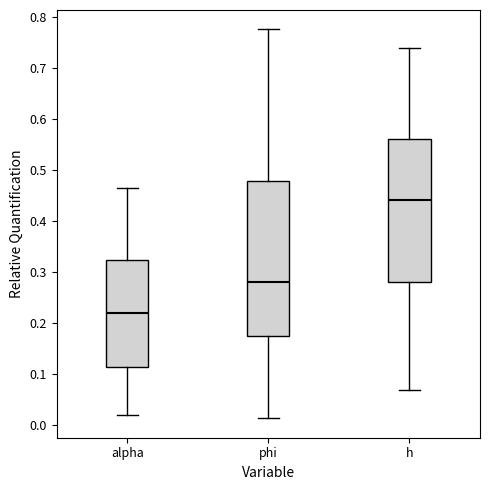

Where does the lower whisker of the box for alpha end on the y-axis? The values are not printed on the chart, so give them approximately, as read against the axis.

0.02